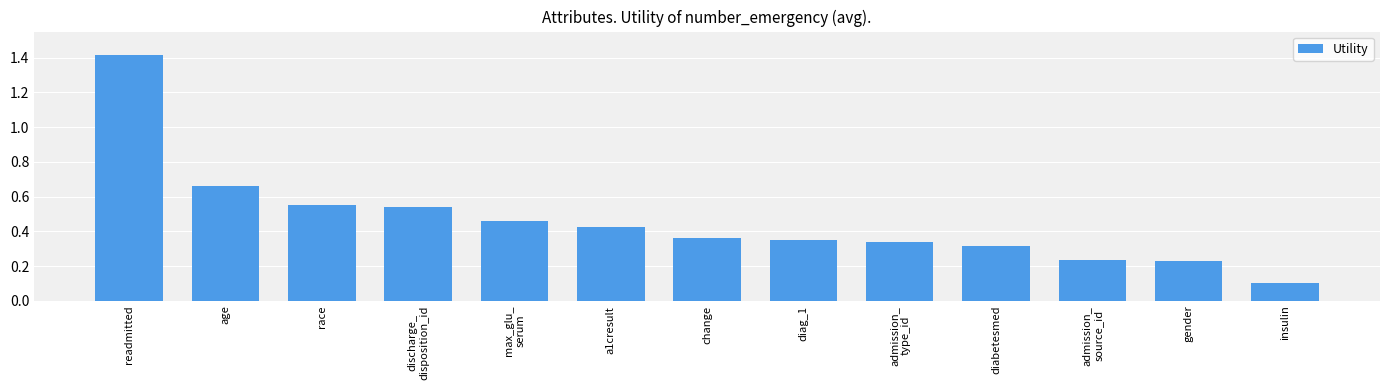

Count the number of data series in this chart.

1